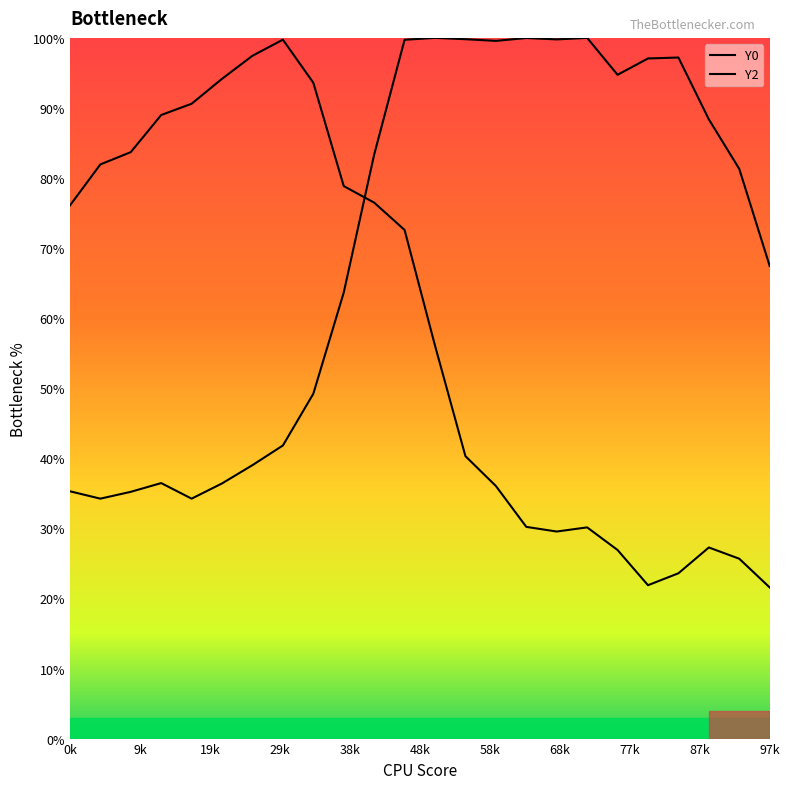

What is the average value of the Y2 series?

71.4